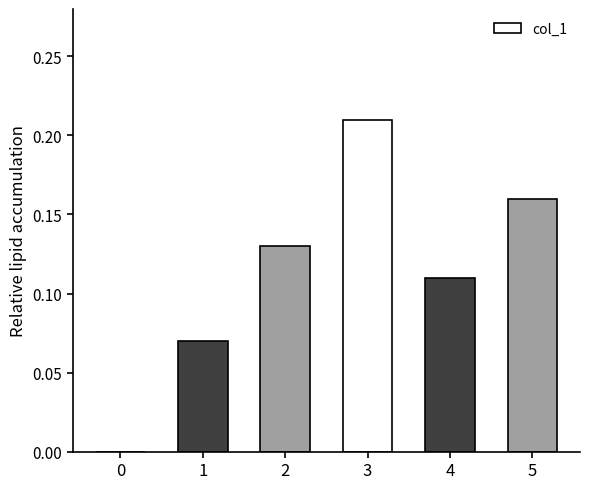

True or false: the data shows 0.3 at 5.

False